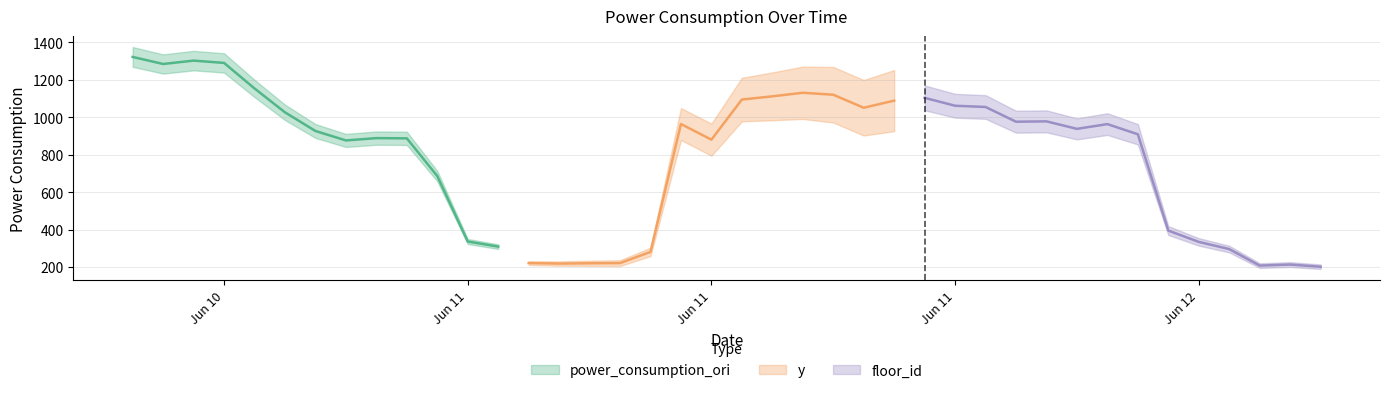

The power_consumption_ori series shows 1835.1 at 2022-06-11 16:00:00. True or false?

False